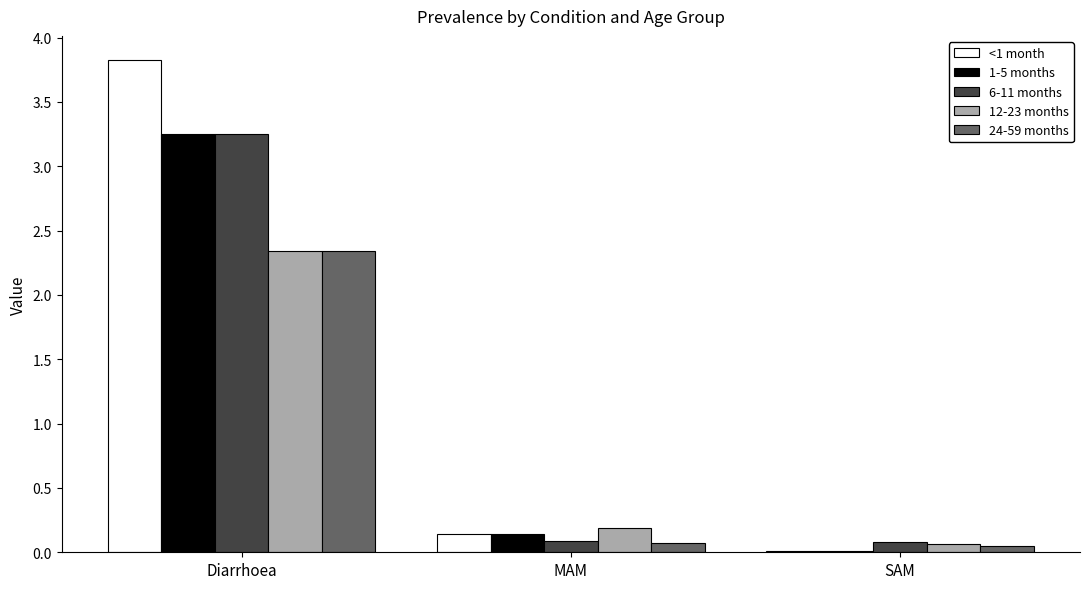

Are the bars horizontal?

No